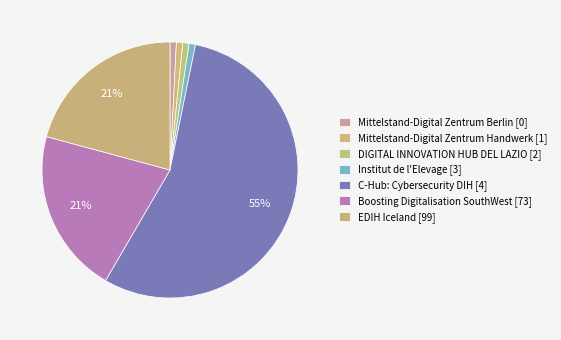

To the nearest percent, what is the difference between the Mittelstand-Digital Zentrum Handwerk [1] and Institut de l'Elevage [3] slice percentages?

0%